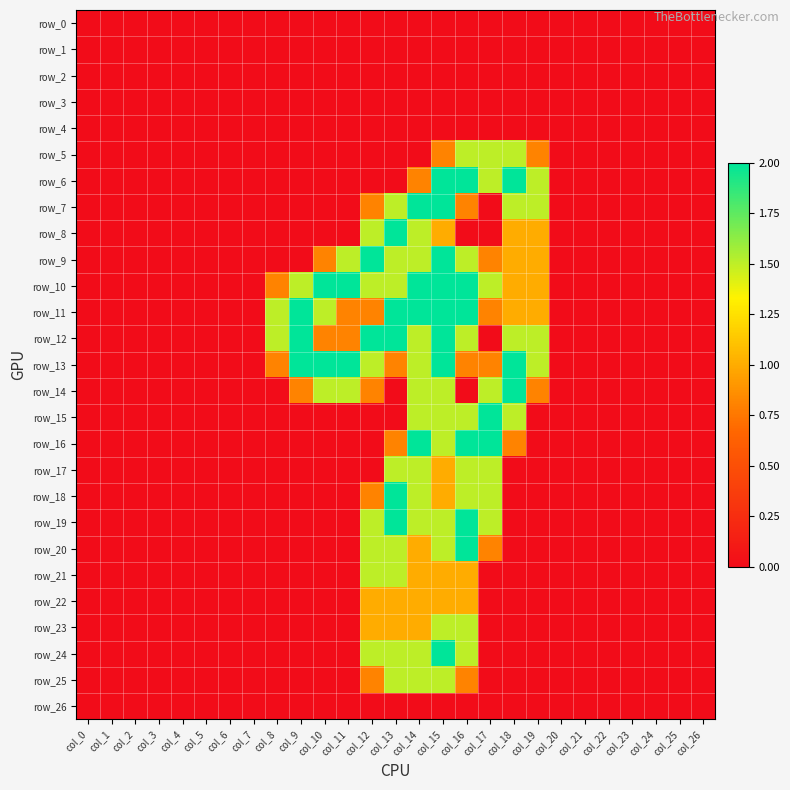

What is the average value of the row_23 series?

0.2